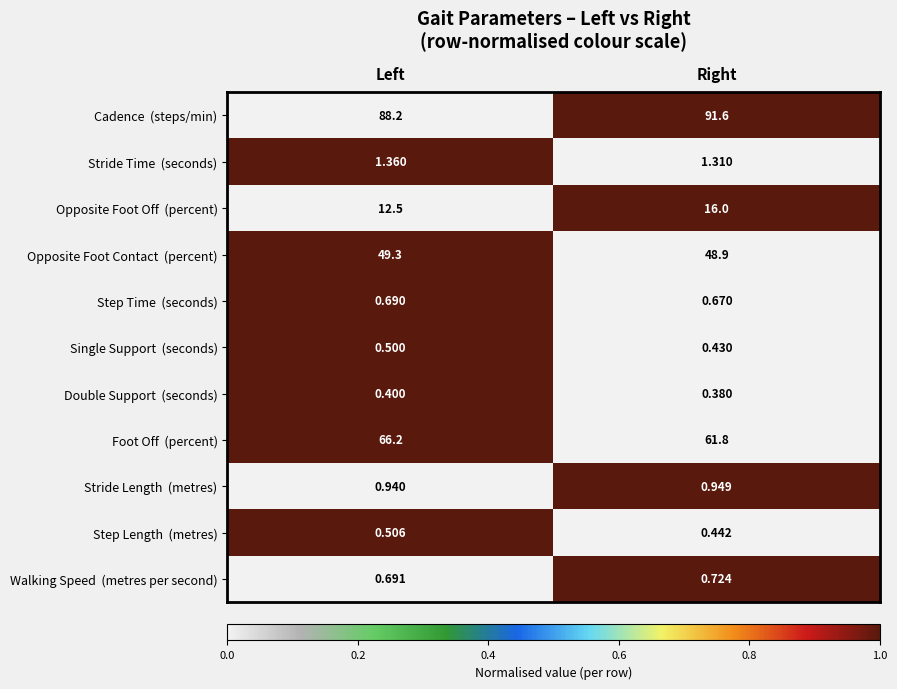

At which category is the sum across all series the highest?

Right